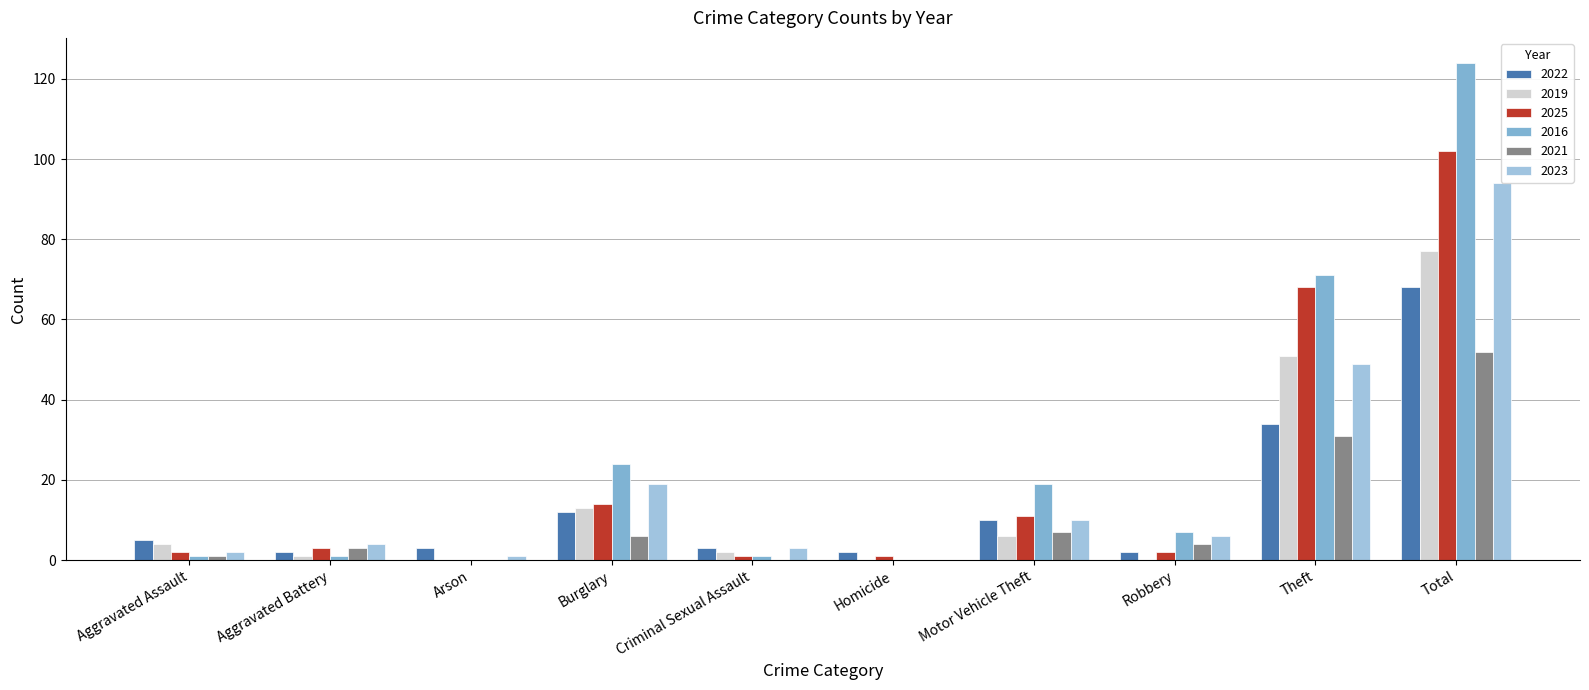

Where is 2025 nearest to the value 51?

Theft